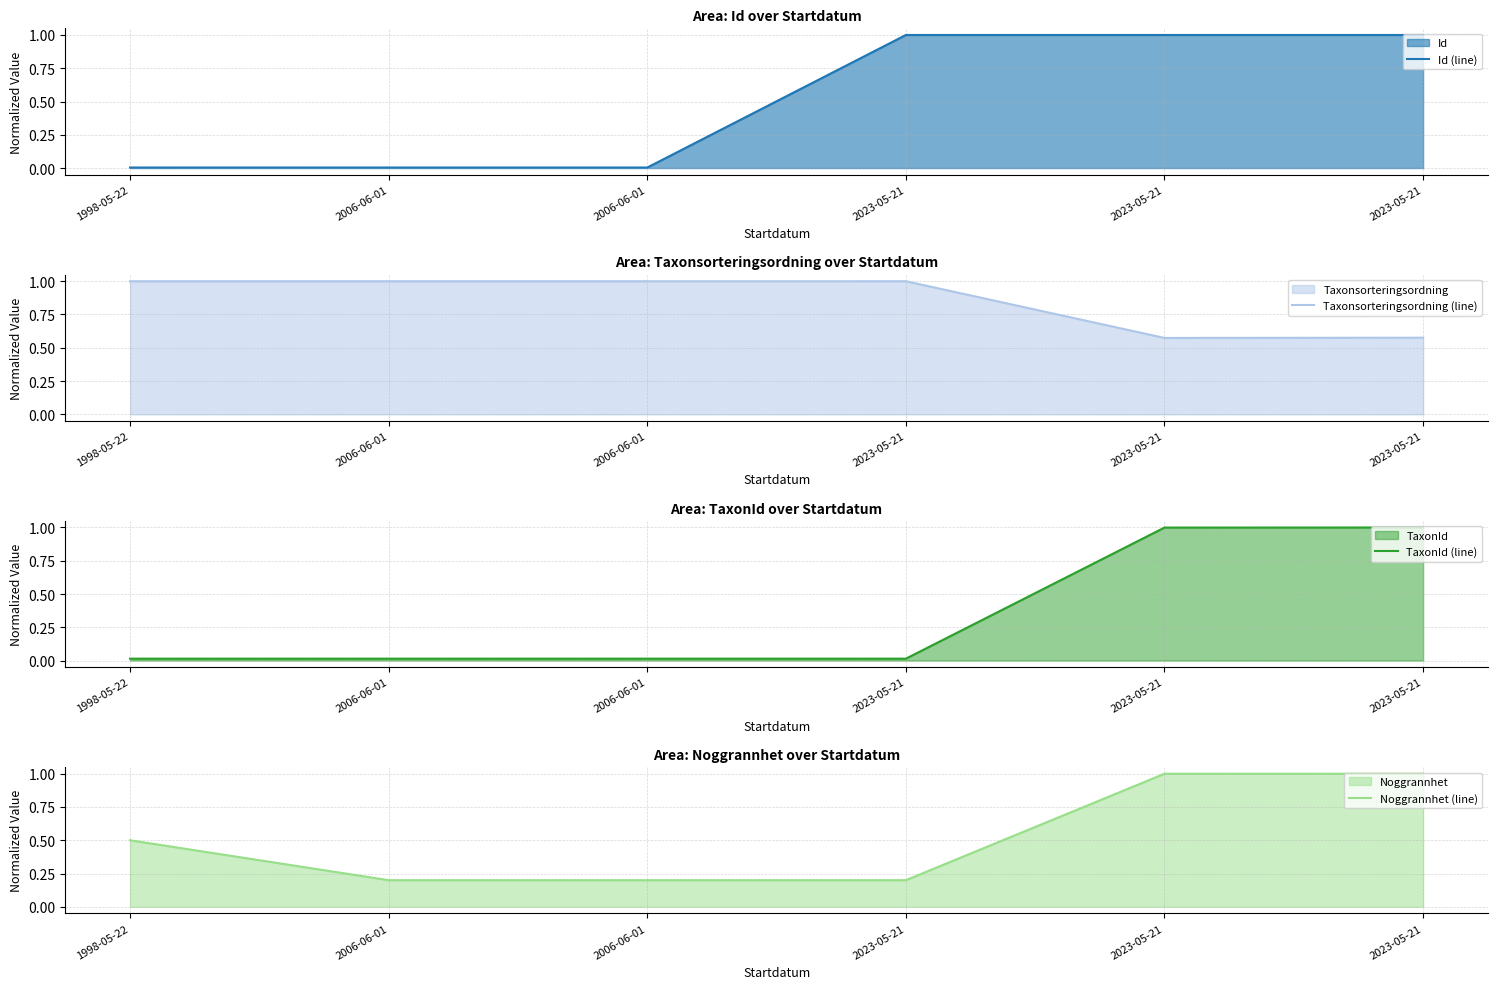

Reading left to right, list all the values displayed in this chart.

Id (line): 0.0	0.0	0.0	1.0	1.0	1.0
Taxonsorteringsordning (line): 1.0	1.0	1.0	1.0	0.6	0.6
TaxonId (line): 0.0	0.0	0.0	0.0	1.0	1.0
Noggrannhet (line): 0.5	0.2	0.2	0.2	1.0	1.0